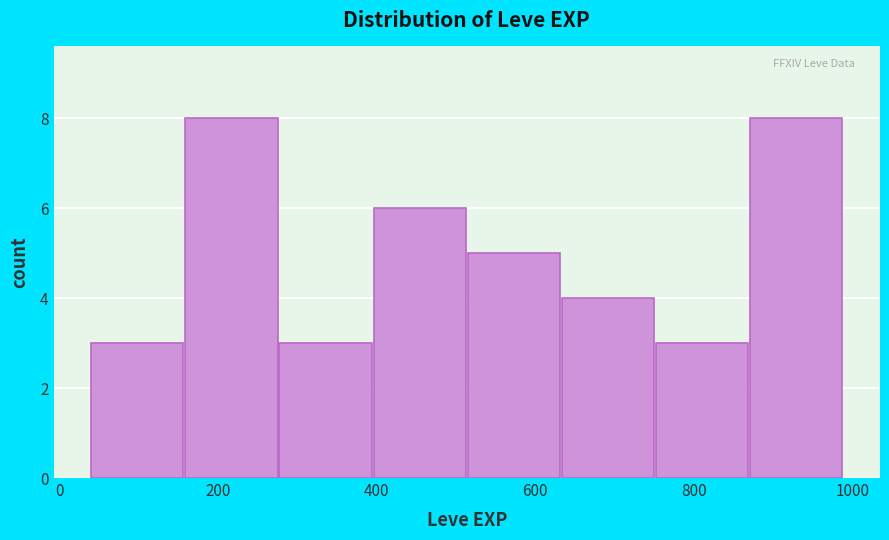

Reading left to right, list every bar in this chart as the range it spans on the x-axis followed by its height. Neither the bar edges nor the heights are printed on the chart, so give them approximately, as read against the axes.

40 to 160: 3
160 to 280: 8
280 to 400: 3
400 to 520: 6
520 to 640: 5
640 to 760: 4
760 to 880: 3
880 to 1000: 8